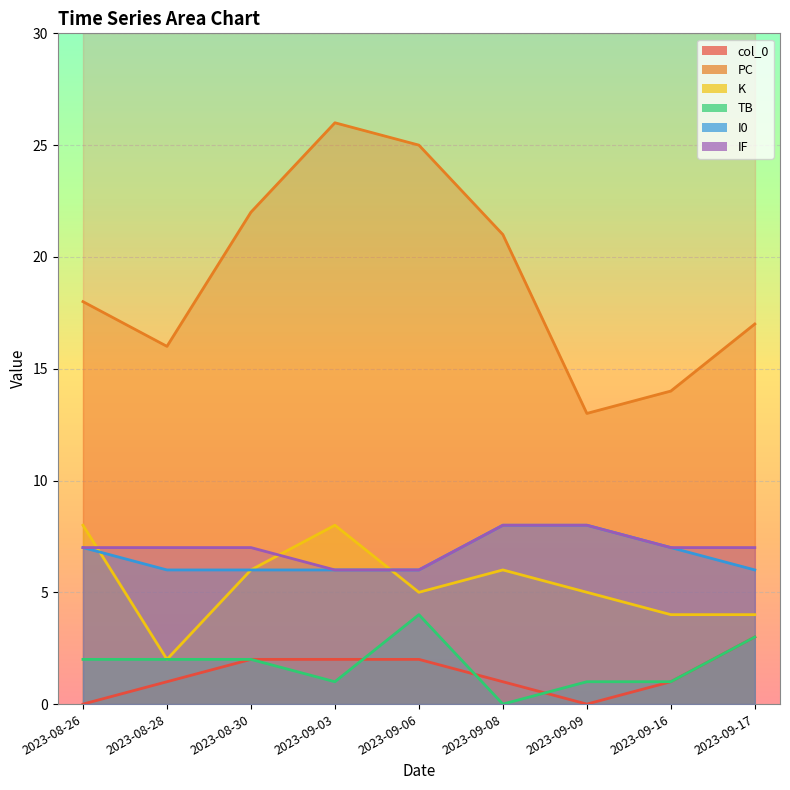

Does the chart display data point markers on the line(s)?

No